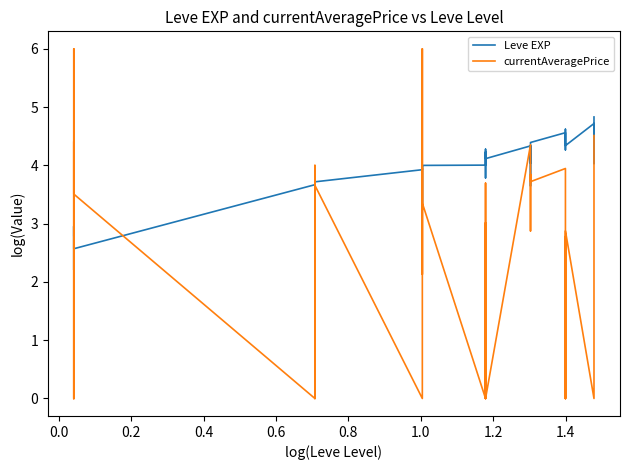

What is the difference between the second highest and minimum values in the Leve EXP series?

2.5